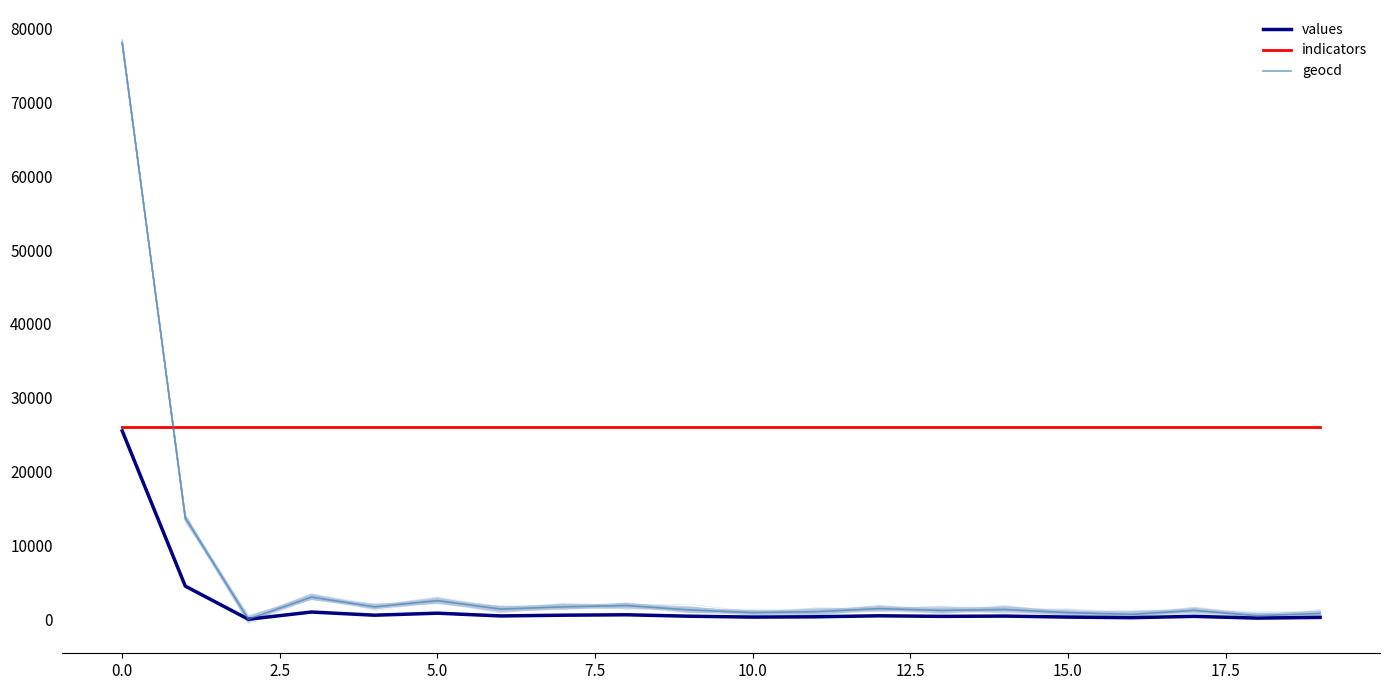

What is the average value of the indicators series?

26010